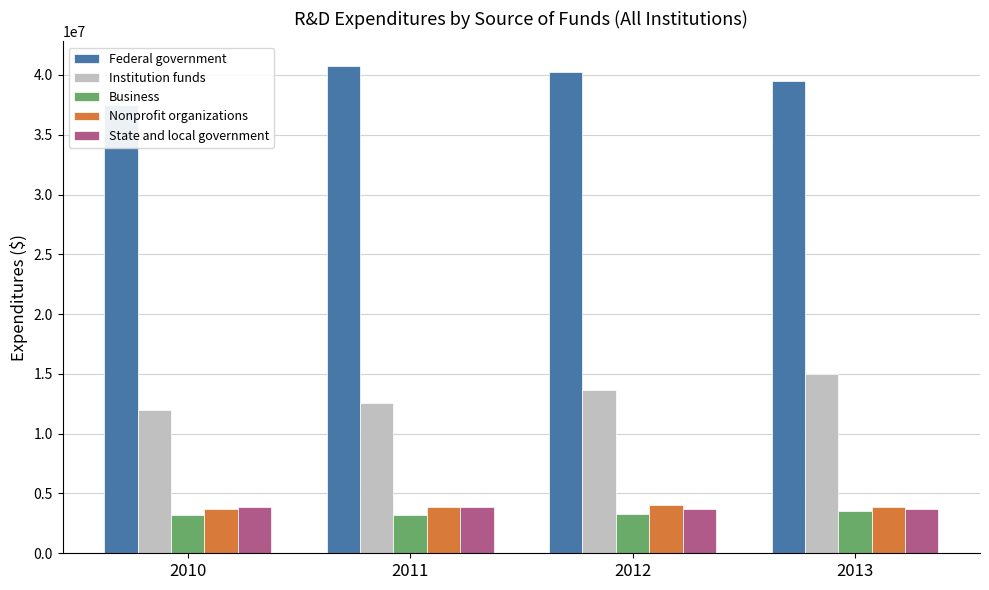

What is the difference between the highest and lowest values at 2011?

37585580